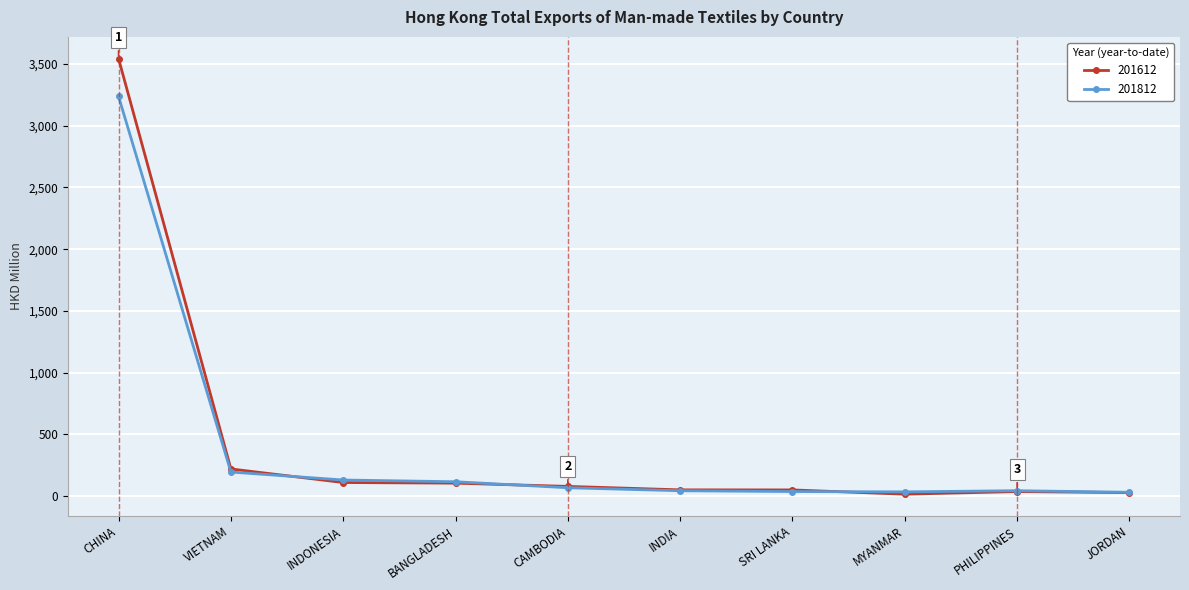

At which category is the sum across all series the highest?

CHINA